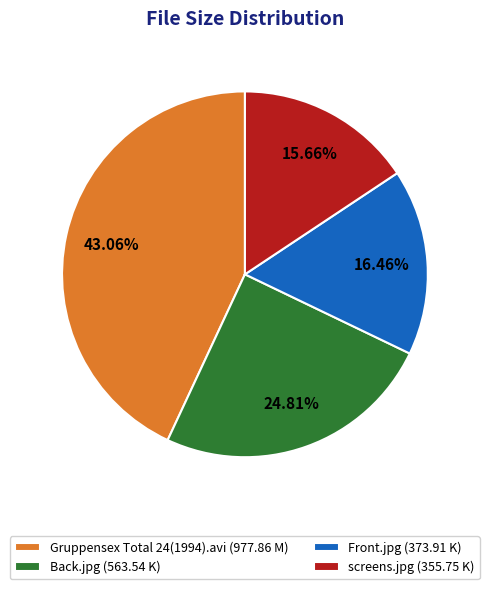

Combined, do Front.jpg and Gruppensex Total 24(1994).avi account for over 50%?

Yes